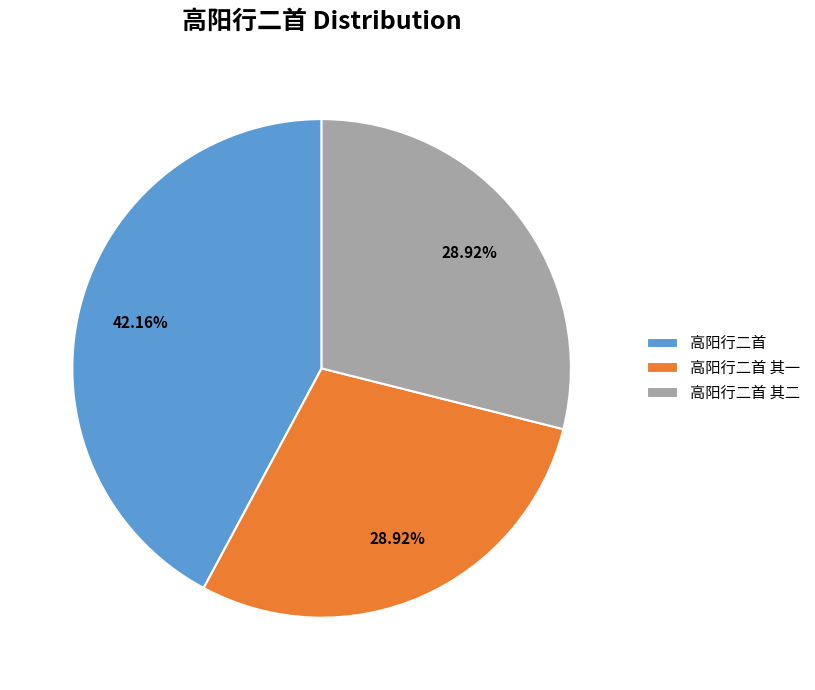

What percentage is the 高阳行二首 其二 slice, to the nearest percent?

29%